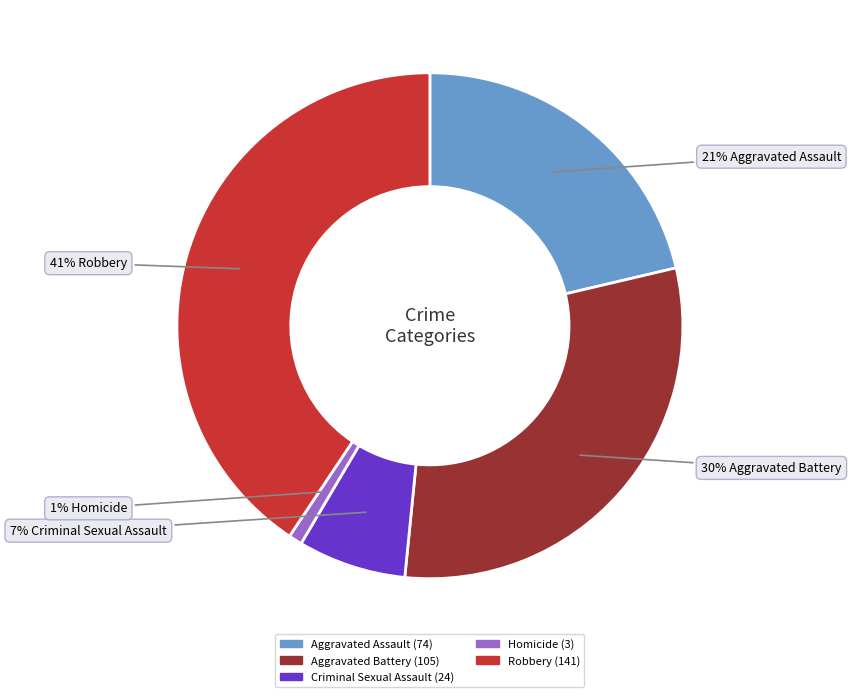

What percentage is the Aggravated Battery slice, to the nearest percent?

30%